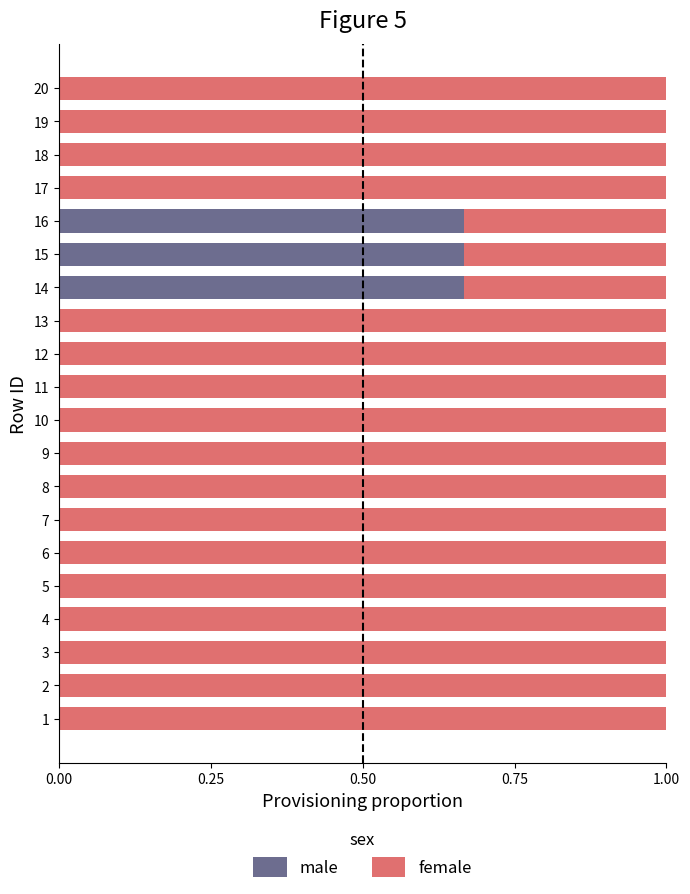

What is the total value across all series at 19?

1.0